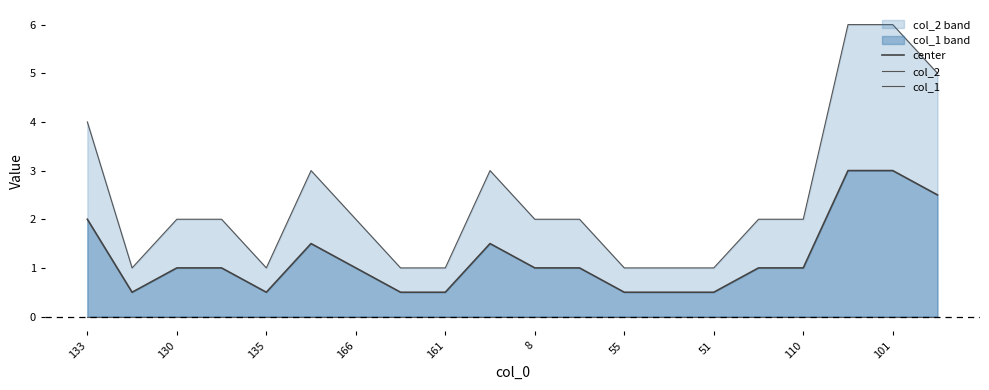

Rank the series at 17 from highest to lowest value.

col_2, center, col_1